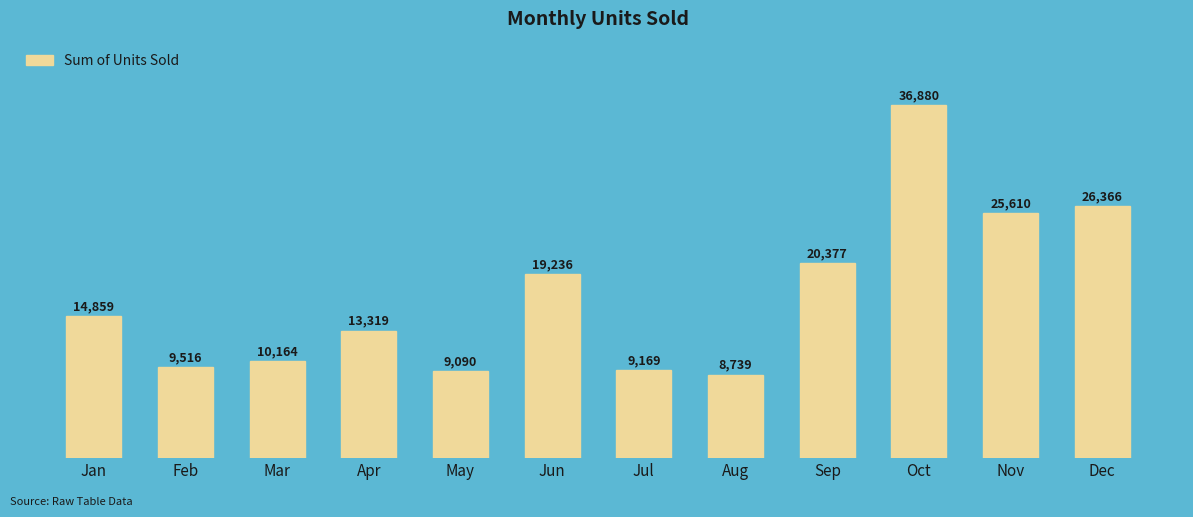

At which category does the chart reach its peak across all series?

Oct